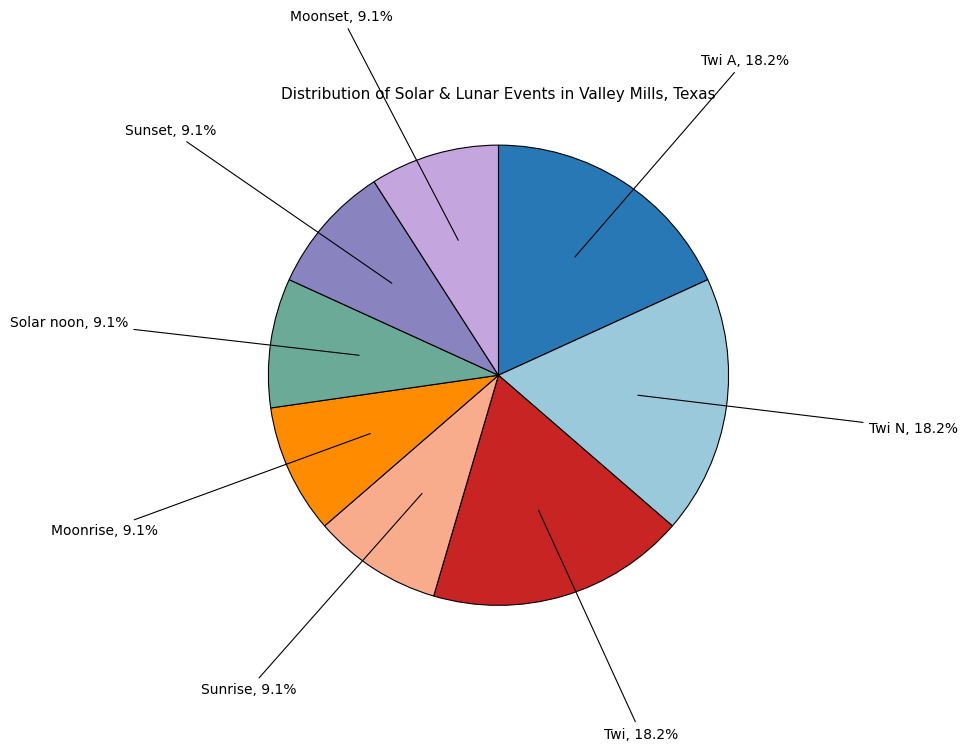

True or false: Sunrise accounts for 9% of the total.

True